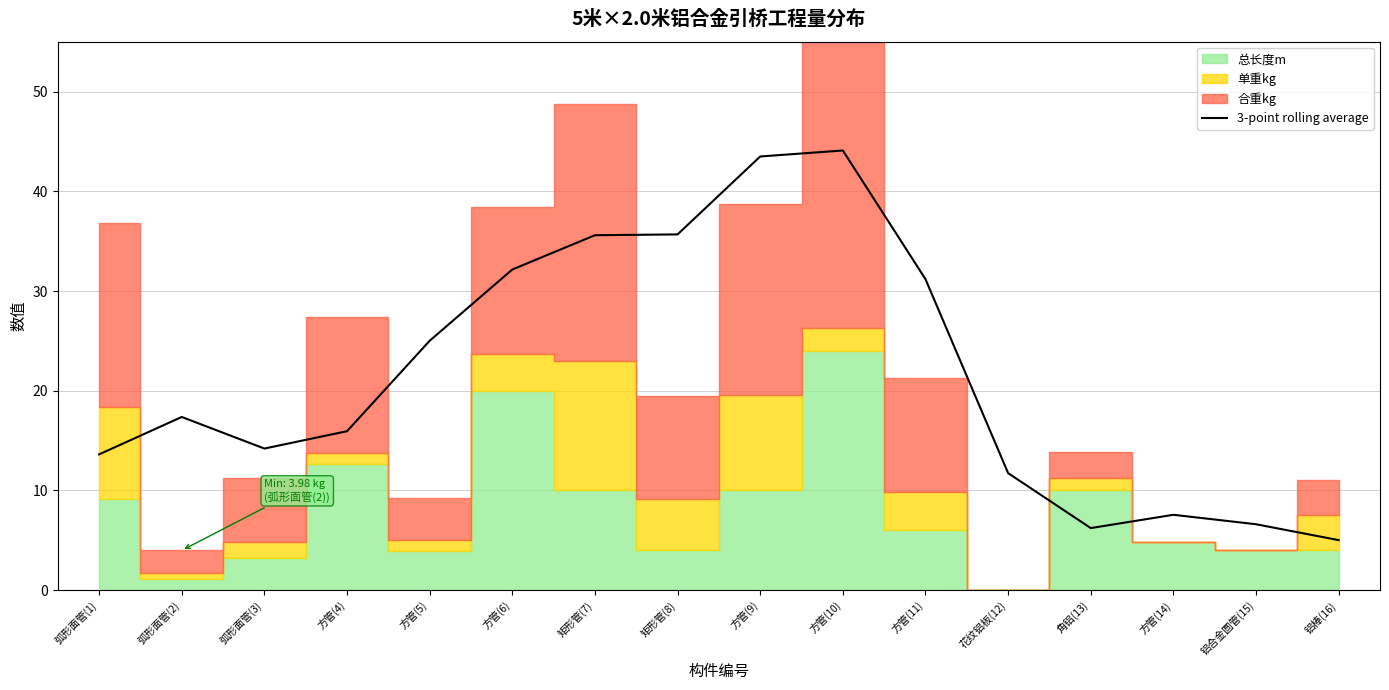

Where is the first local maximum?

弧形面管(2)